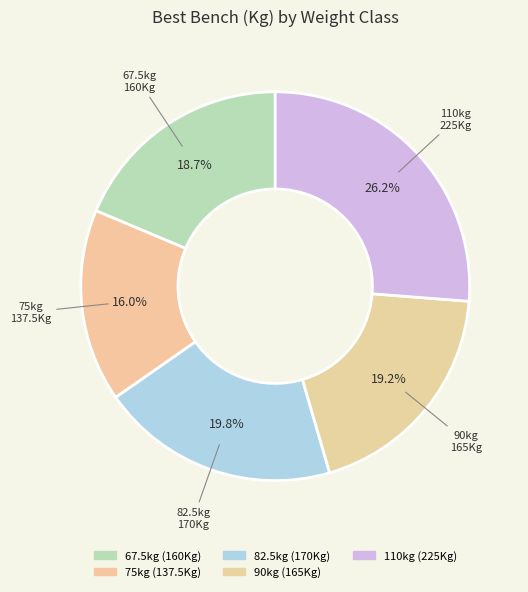

Rank the categories by value from highest to lowest.

110, 82.5, 90, 67.5, 75